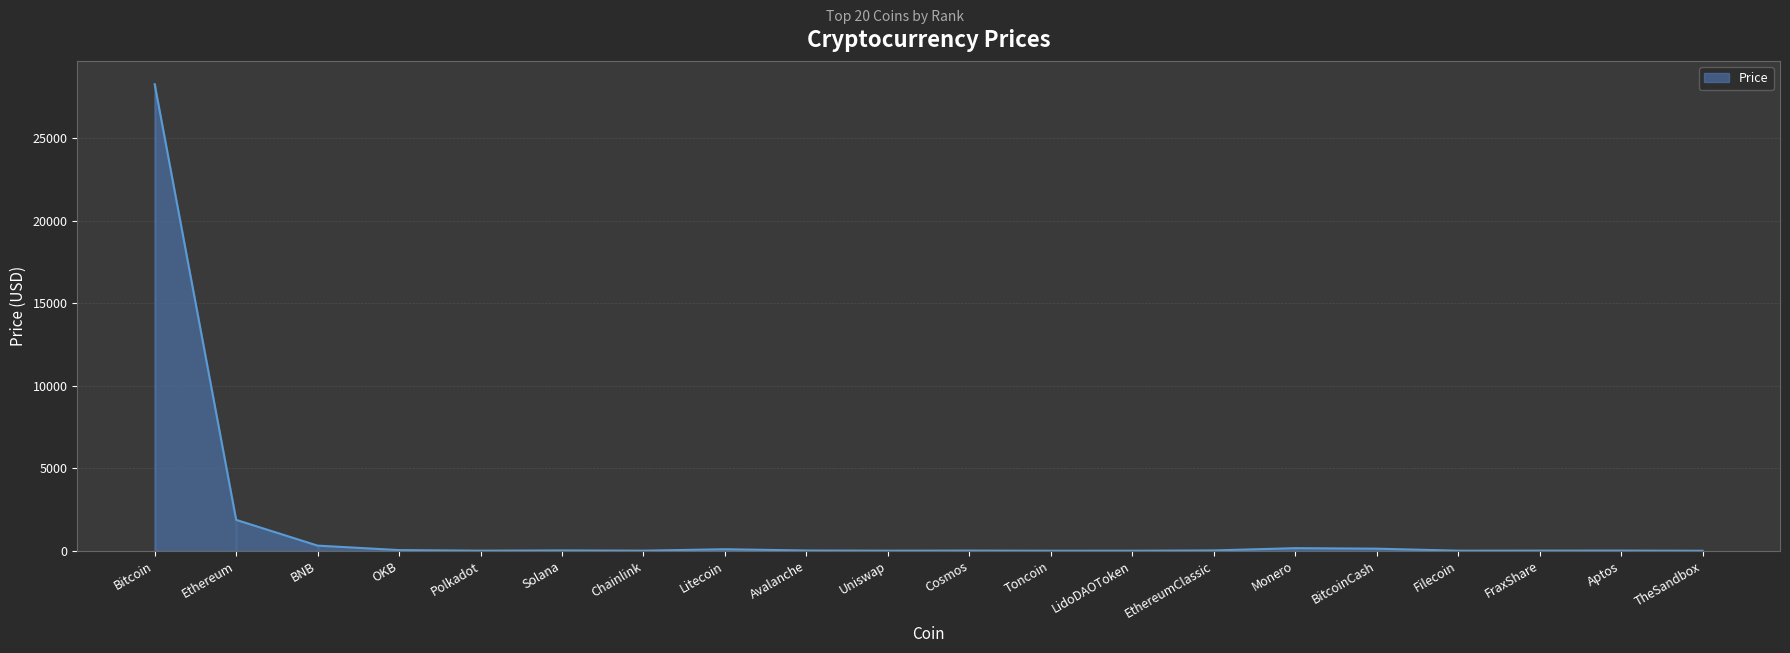

Reading left to right, extract all data points from this chart.

28275.5	1872.8	312.3	41.3	6.5	20.9	7.4	93.5	17.4	6.1	11.3	2.3	2.5	21.3	157.8	127.5	5.6	9.4	11.5	0.6